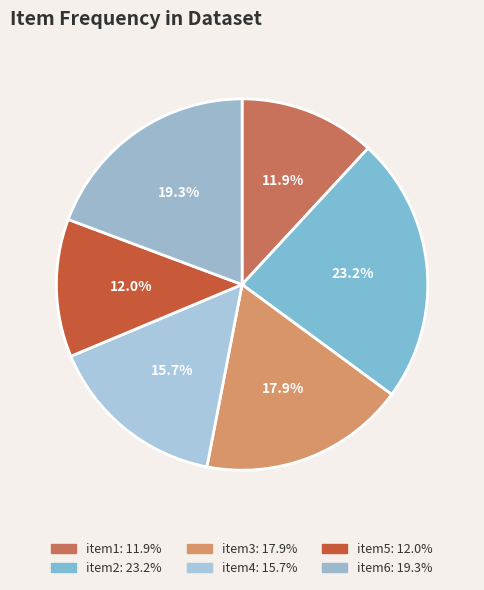

What percentage is NOT represented by item3?

82.1%